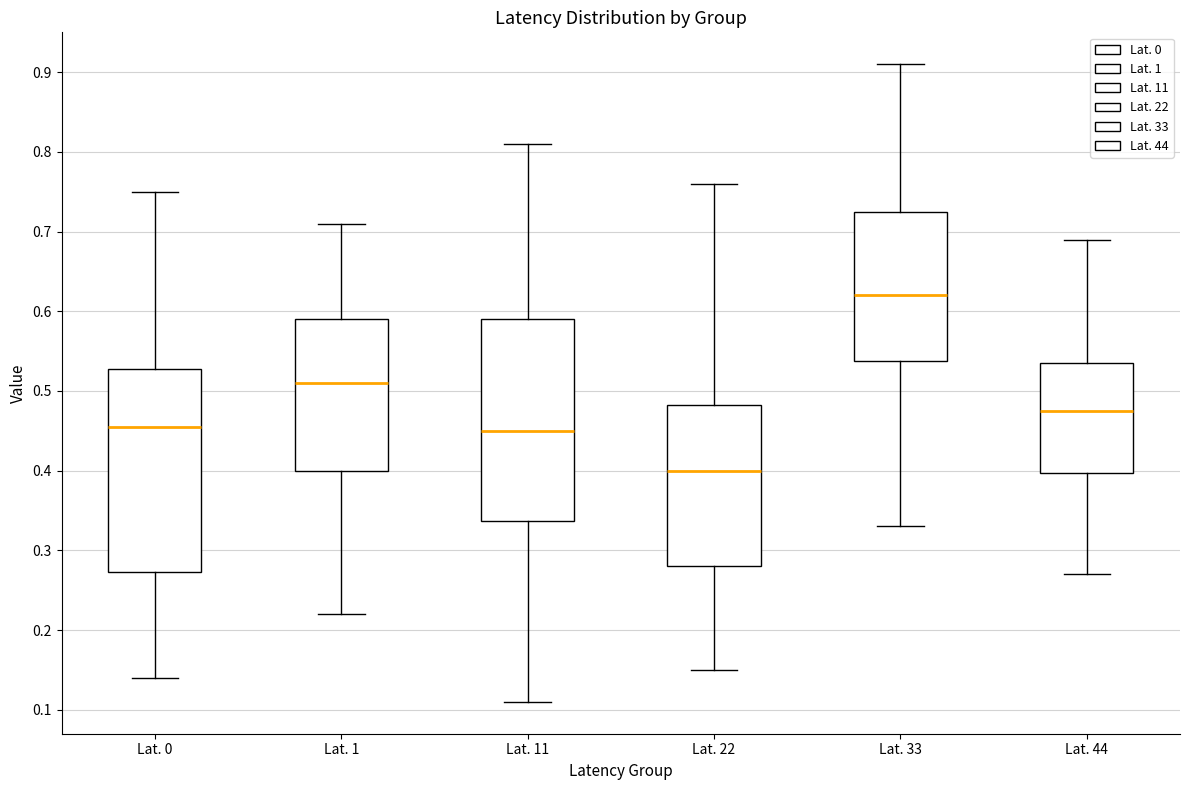

Reading left to right, transcribe this box plot: for each box, give where its median line is, the range the box spans, and where its two whiskers end, as read against the y-axis. The values are not printed on the chart, so give them approximately, as read against the axis.

Lat. 0: median 0.46, box 0.27 to 0.53, whiskers 0.14 to 0.75
Lat. 1: median 0.51, box 0.40 to 0.59, whiskers 0.22 to 0.71
Lat. 11: median 0.45, box 0.34 to 0.59, whiskers 0.11 to 0.81
Lat. 22: median 0.40, box 0.28 to 0.48, whiskers 0.15 to 0.76
Lat. 33: median 0.62, box 0.54 to 0.73, whiskers 0.33 to 0.91
Lat. 44: median 0.48, box 0.40 to 0.54, whiskers 0.27 to 0.69